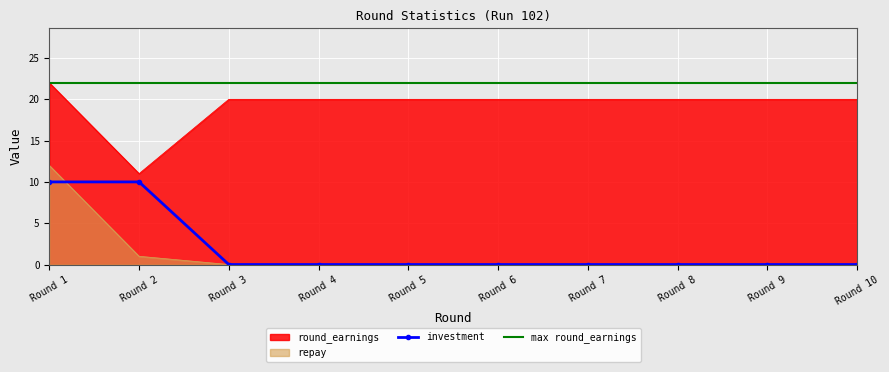

What is the difference between the maximum and minimum values in the repay series?

12